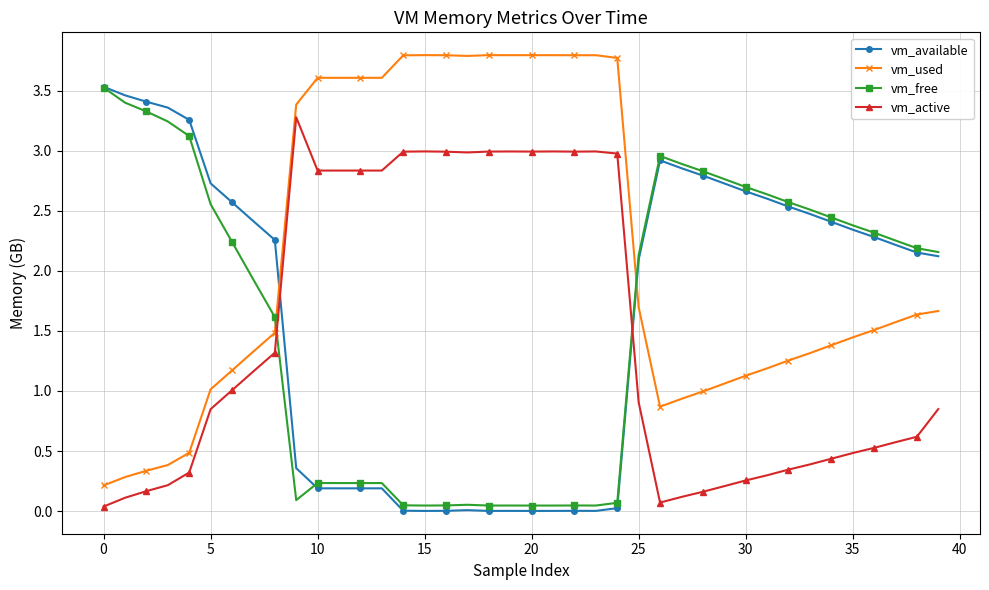

True or false: vm_used has more than 0 points higher than both neighbors.

True